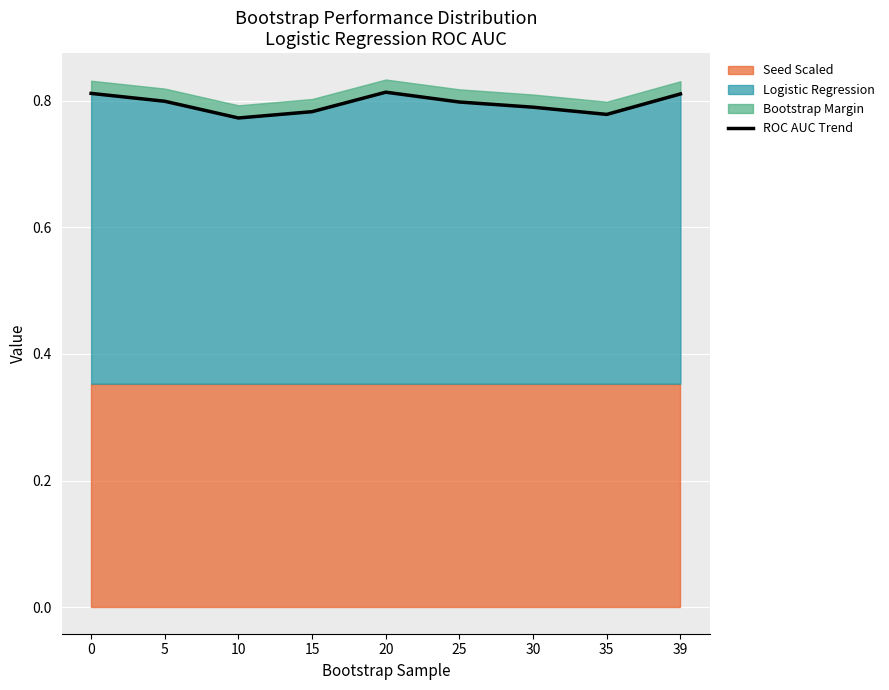

Where is the first local minimum?

10